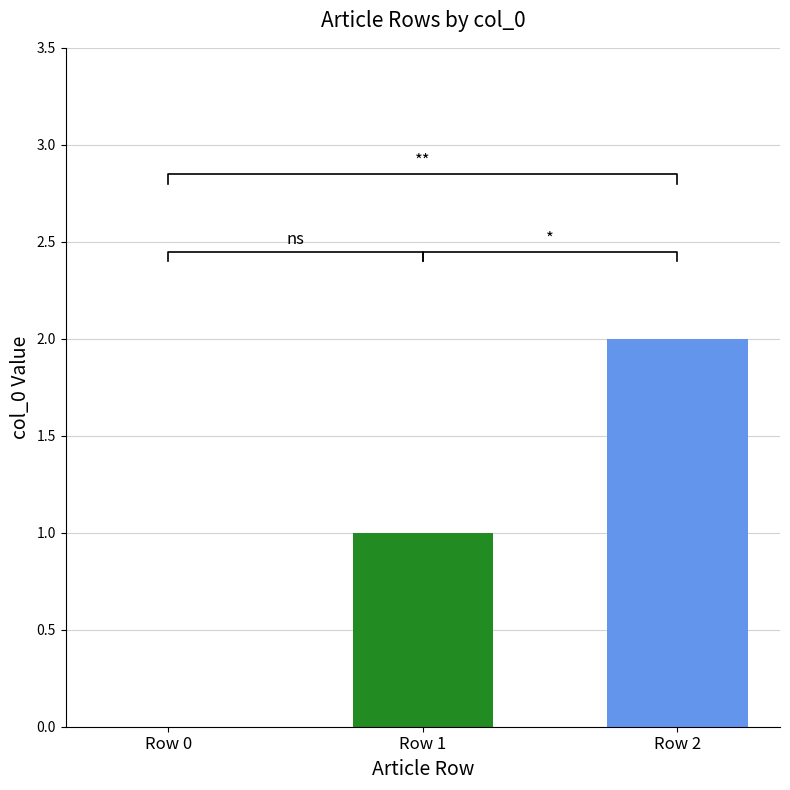

How many data points are less than 1?

1